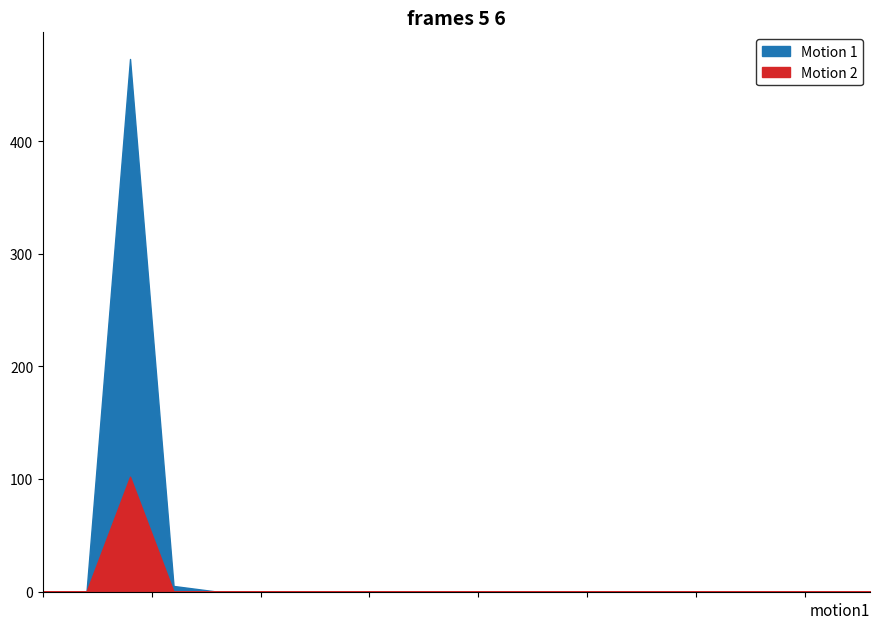

Rank the series at expo-dry-20-MK198 from highest to lowest value.

Motion 1, Motion 2